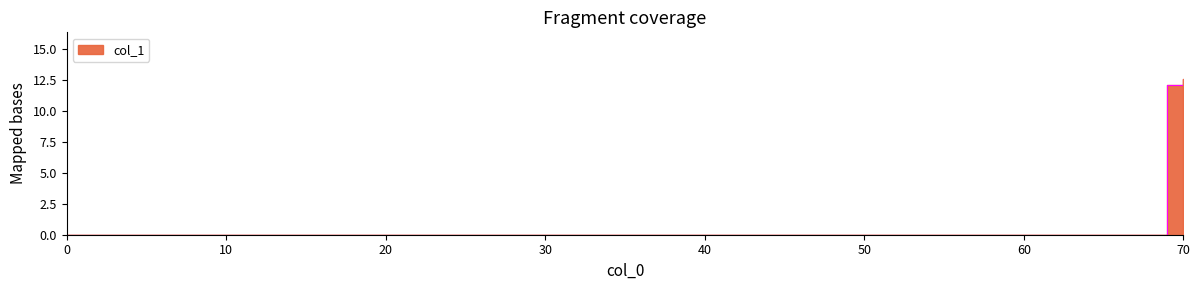

Reading left to right, extract all data points from this chart.

0.0	12.1	12.6